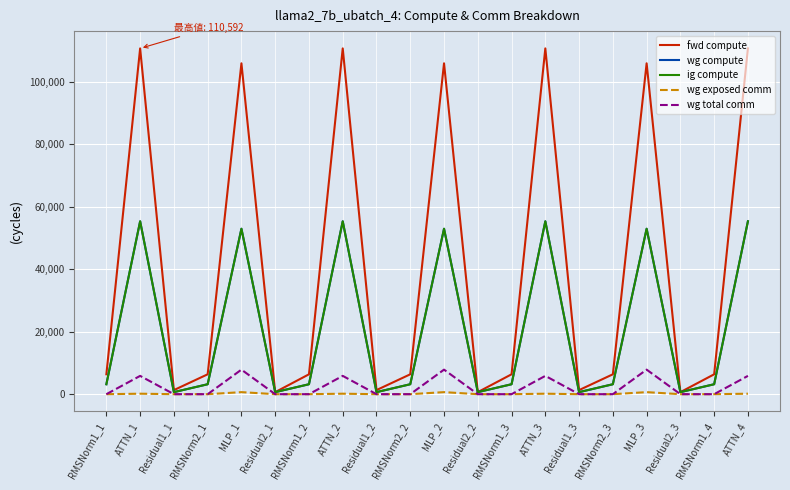

Does the chart display data point markers on the line(s)?

No